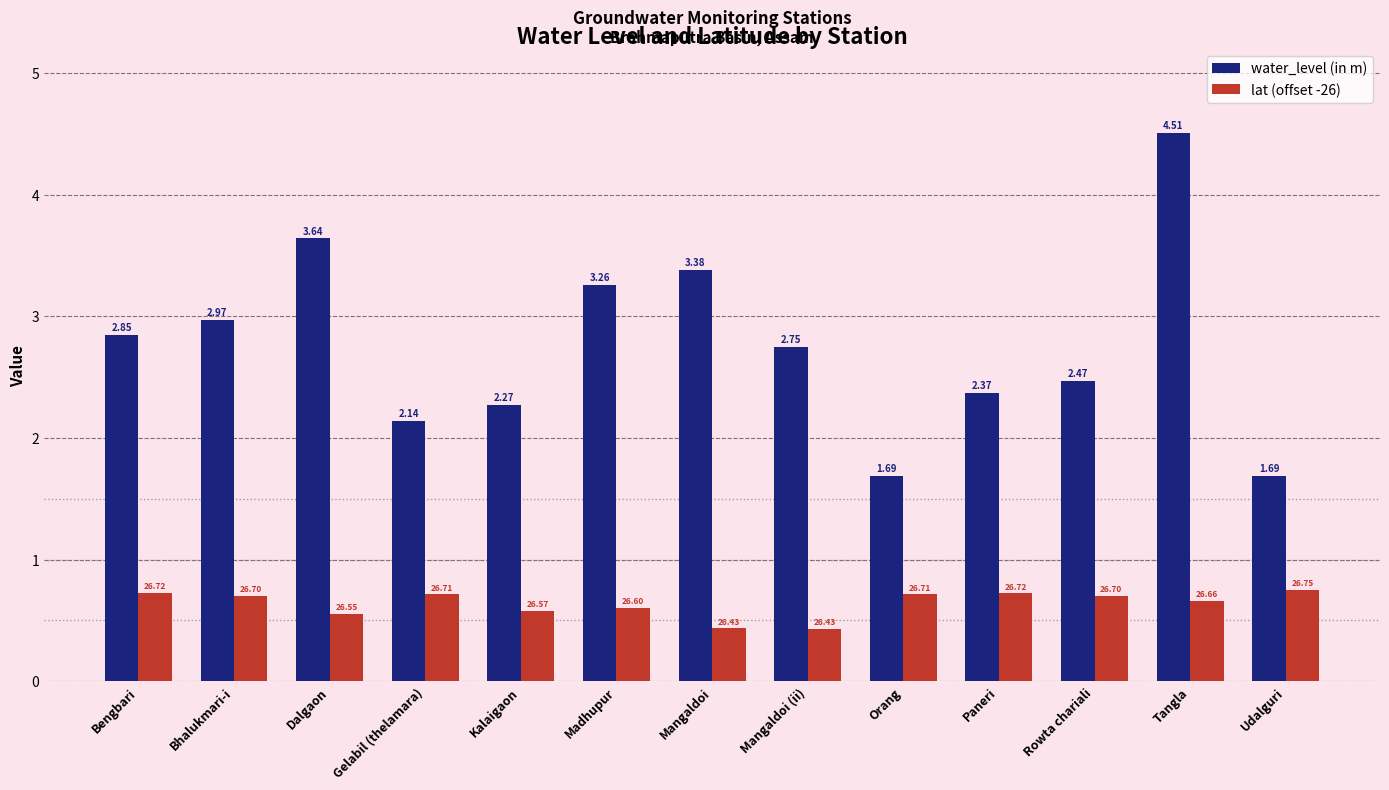

At how many categories does at least one series exceed 3?

4